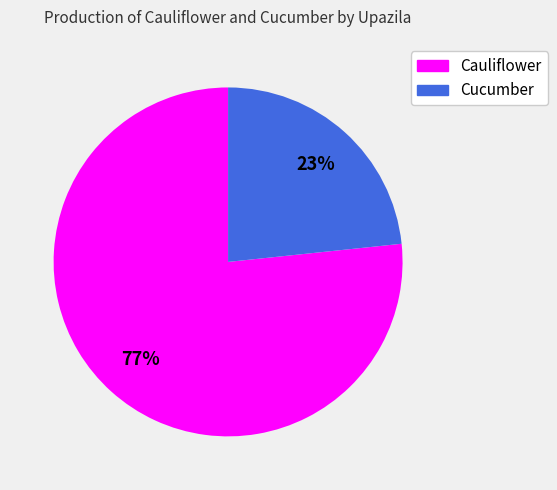

To the nearest percent, what is the average slice percentage?

50%